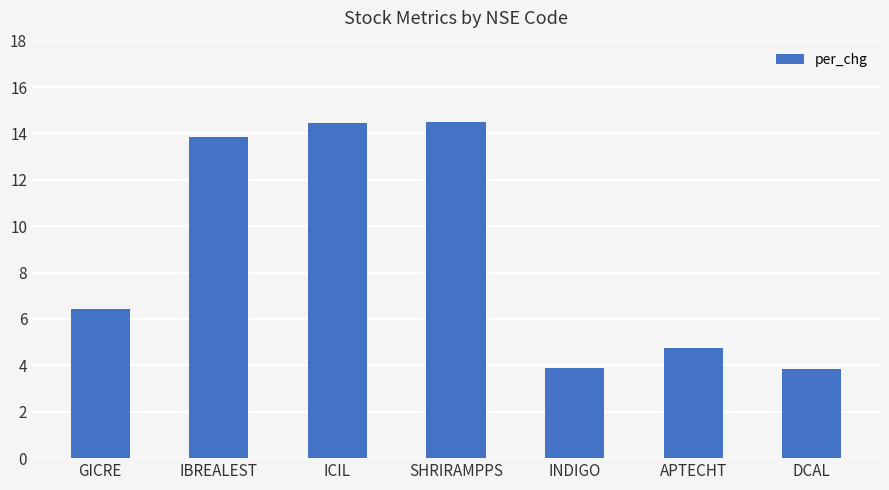

What is the label of the 7th bar from the right?

GICRE